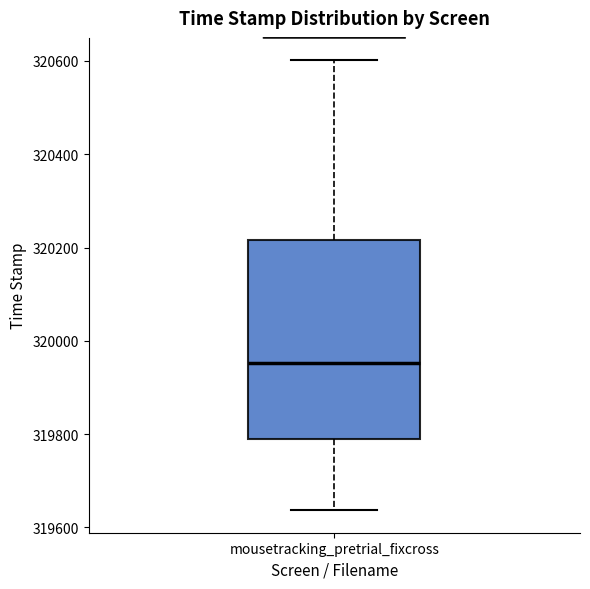

Transcribe this box plot: give where the median line is, the range the box spans, and where the two whiskers end, as read against the y-axis. The values are not printed on the chart, so give them approximately, as read against the axis.

median 319960, box 319780 to 320220, whiskers 319640 to 320600